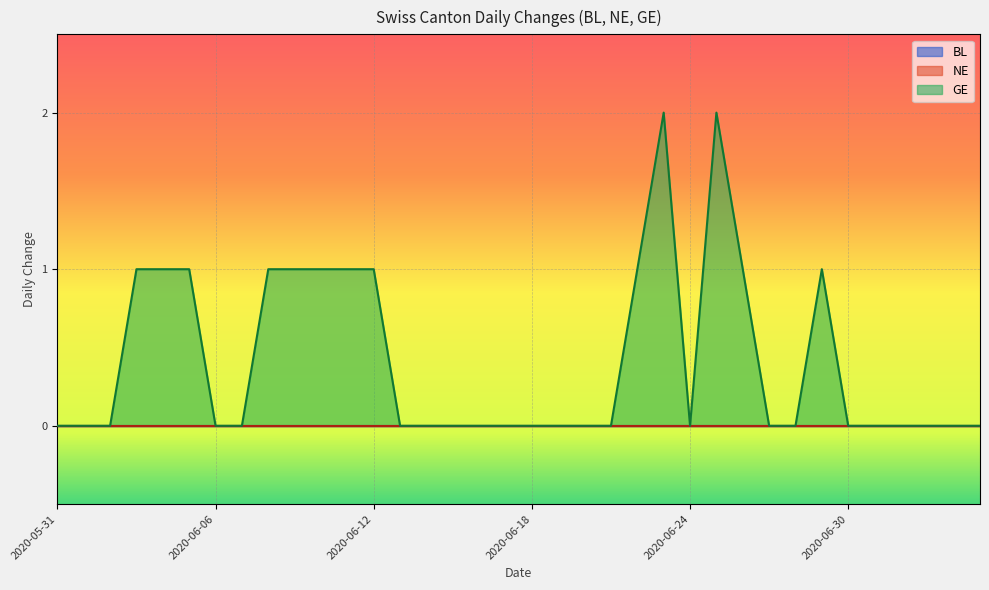

What is the total value across all series at 2020-06-04?

1